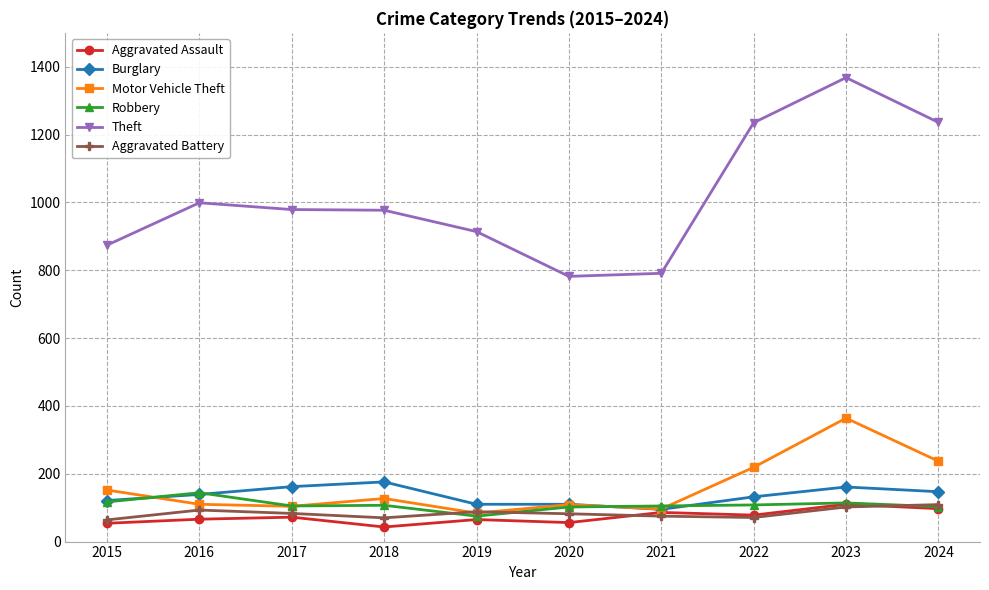

Count the number of data series in this chart.

6